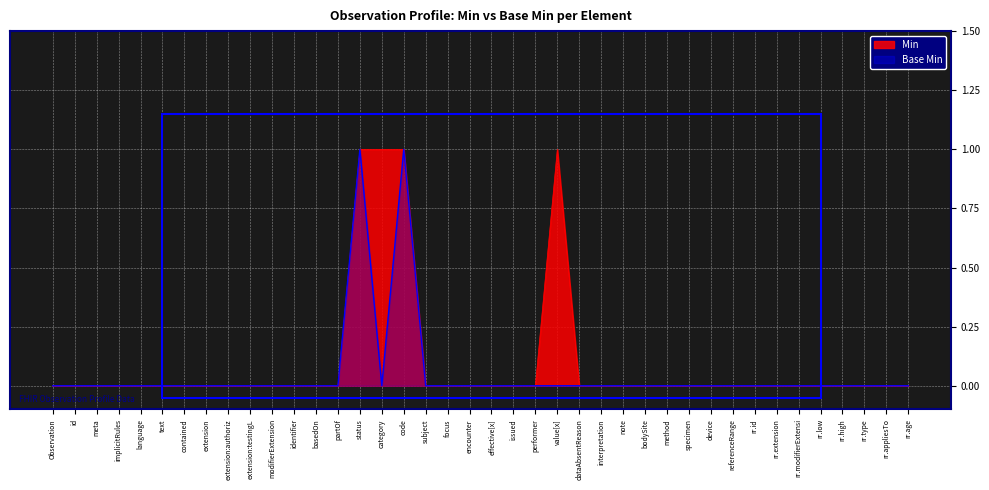

True or false: Min and Base Min intersect in this chart.

False